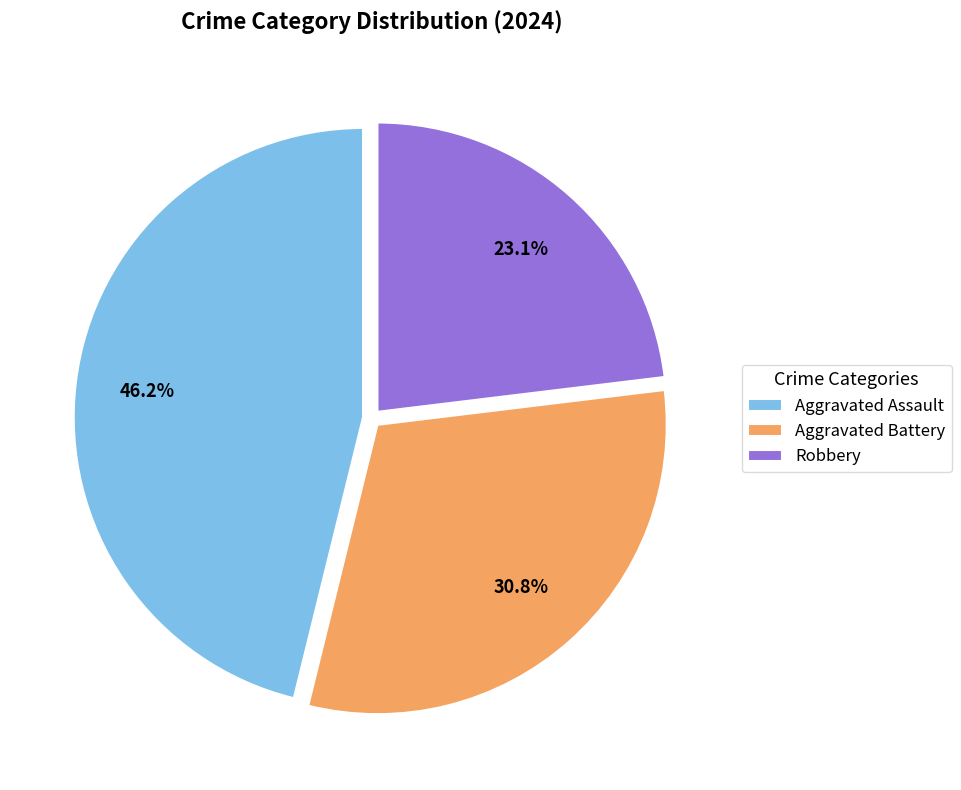

To the nearest percent, what is the difference between the largest and smallest slice percentages?

23%